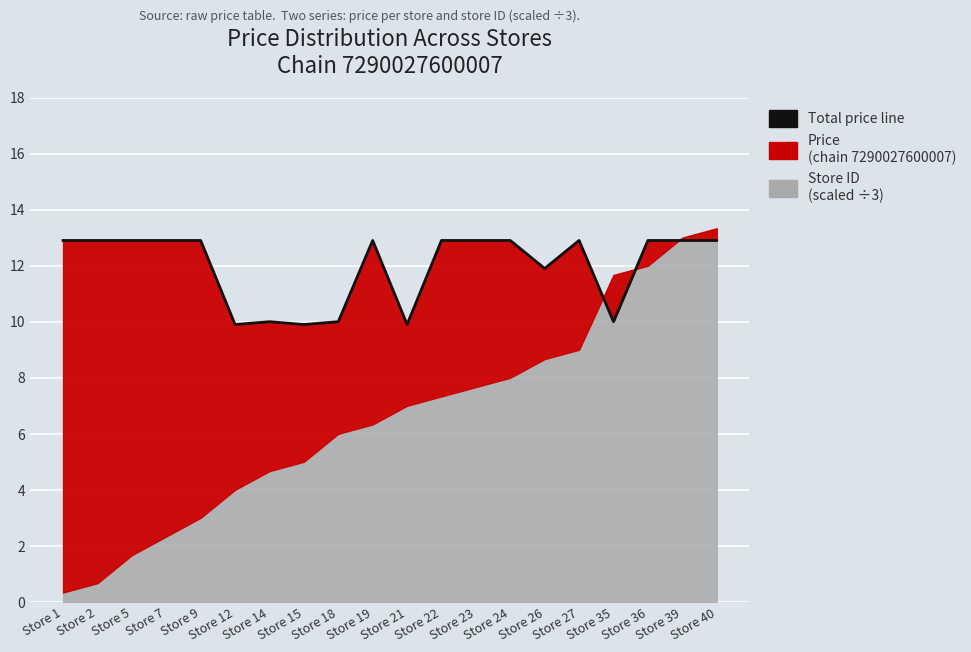

Which category has the lowest value across all series?

Store 12